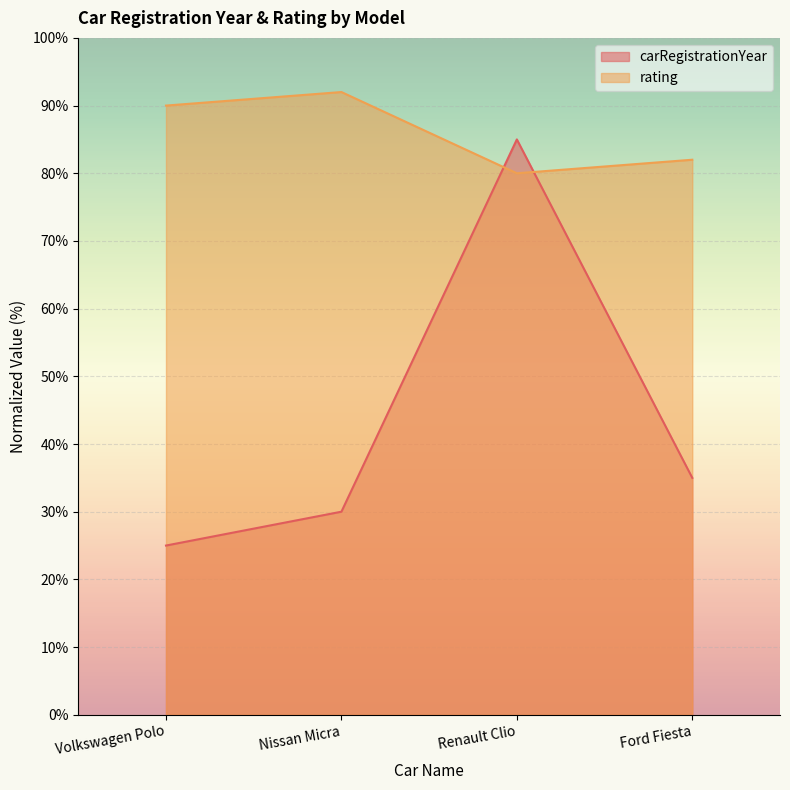

What is the sum of all carRegistrationYear values?

175